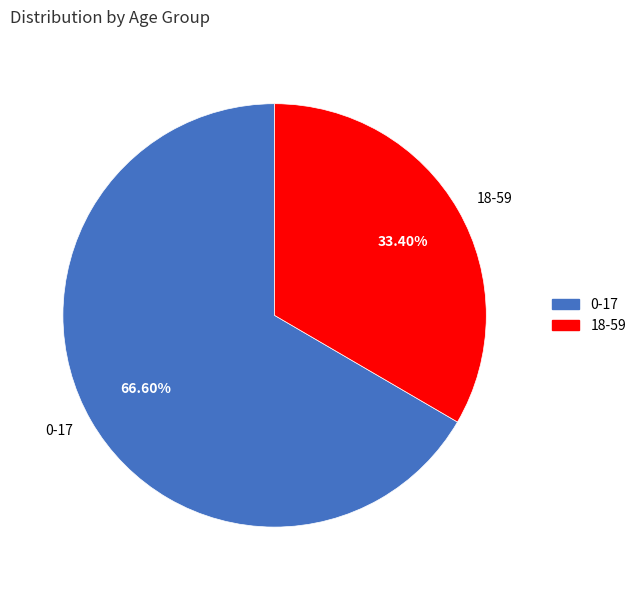

Which category has the biggest portion of the pie?

0-17